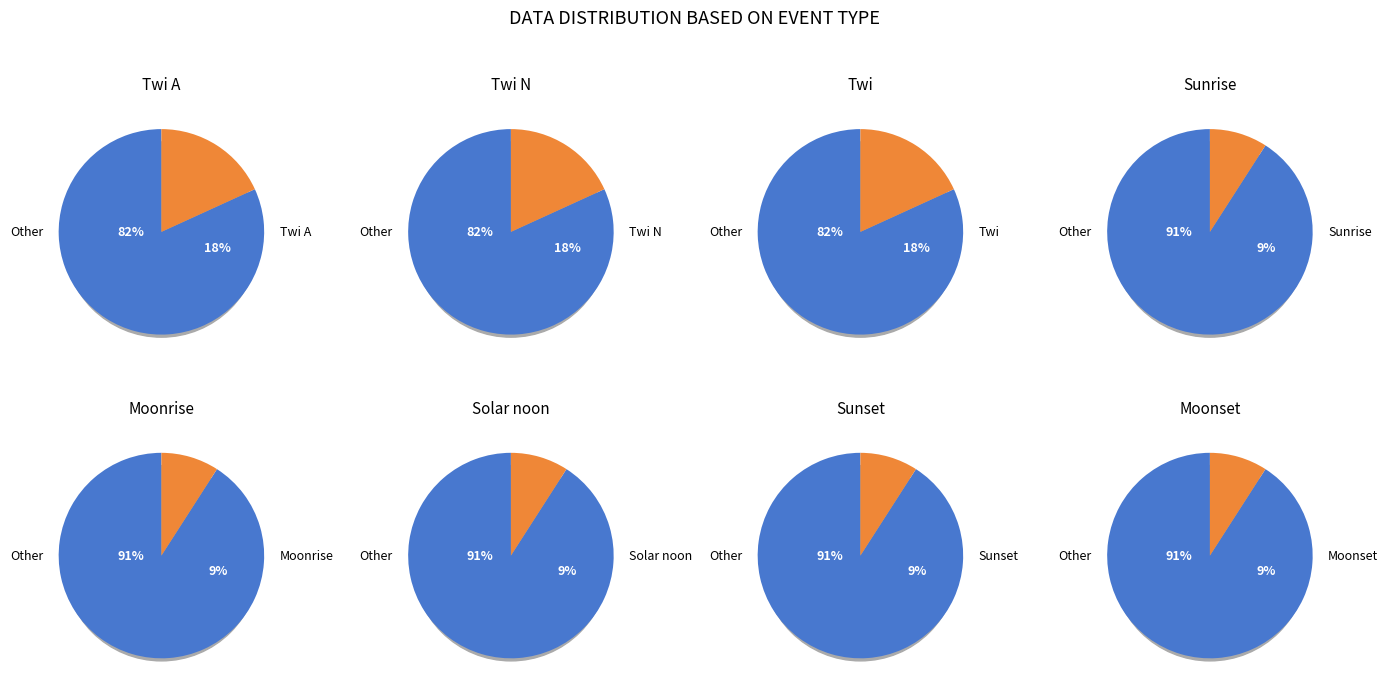

How many segments does this pie chart have?

8